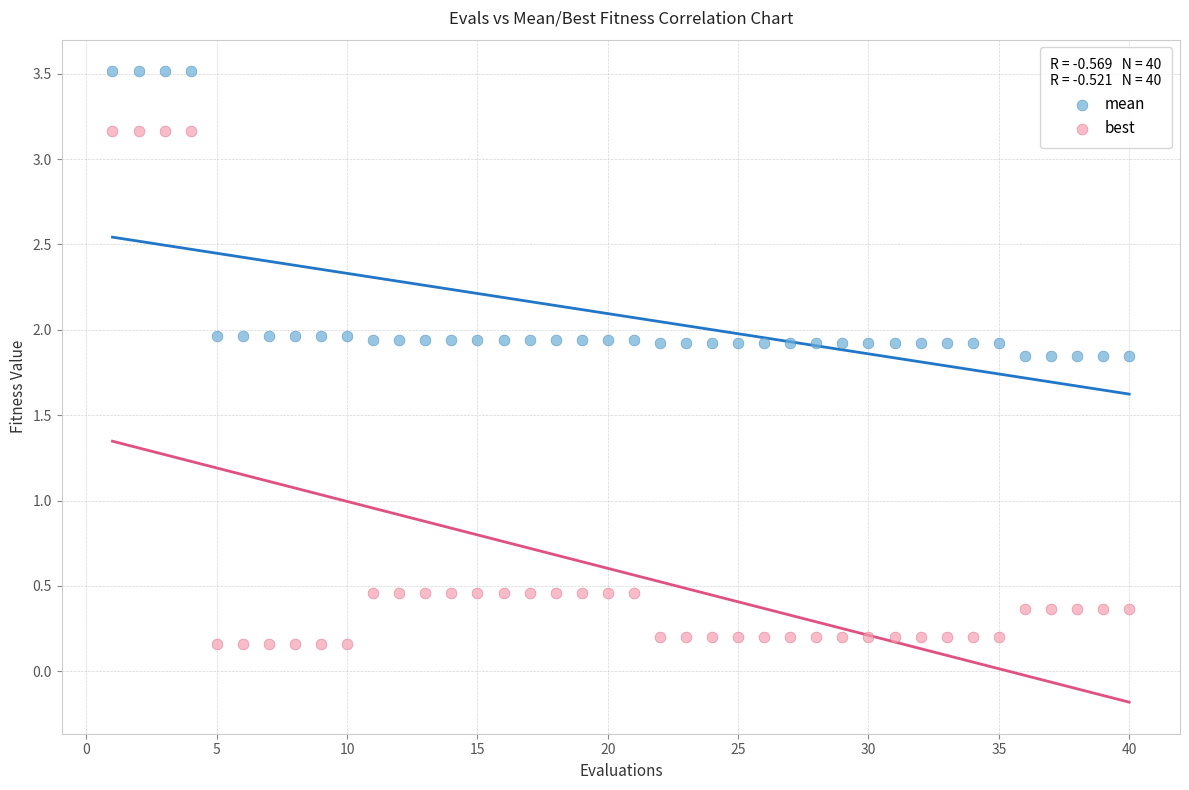

Which series reaches the maximum Y coordinate?

mean